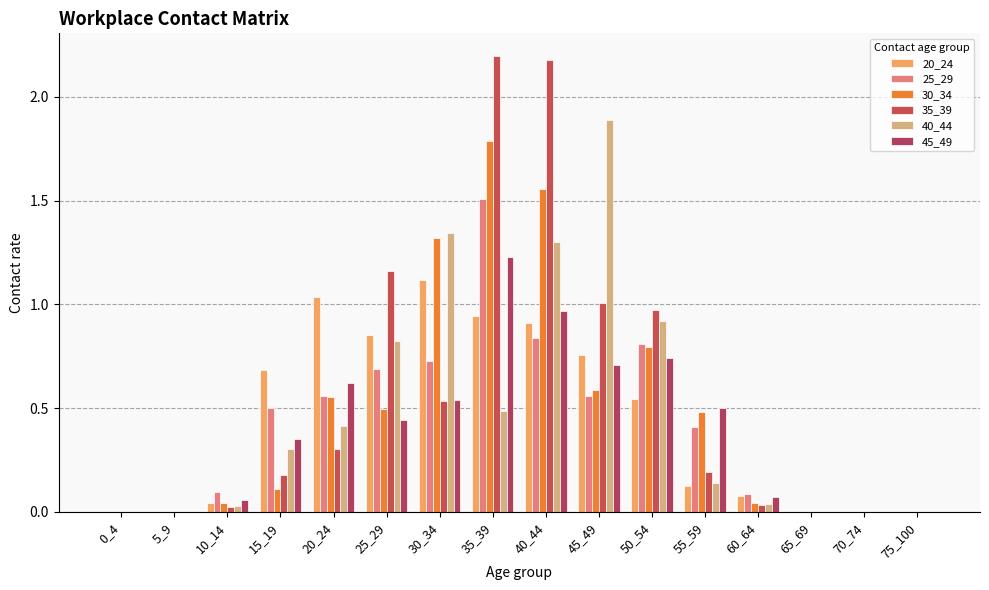

What is the difference between the maximum and minimum values in the 25_29 series?

1.5